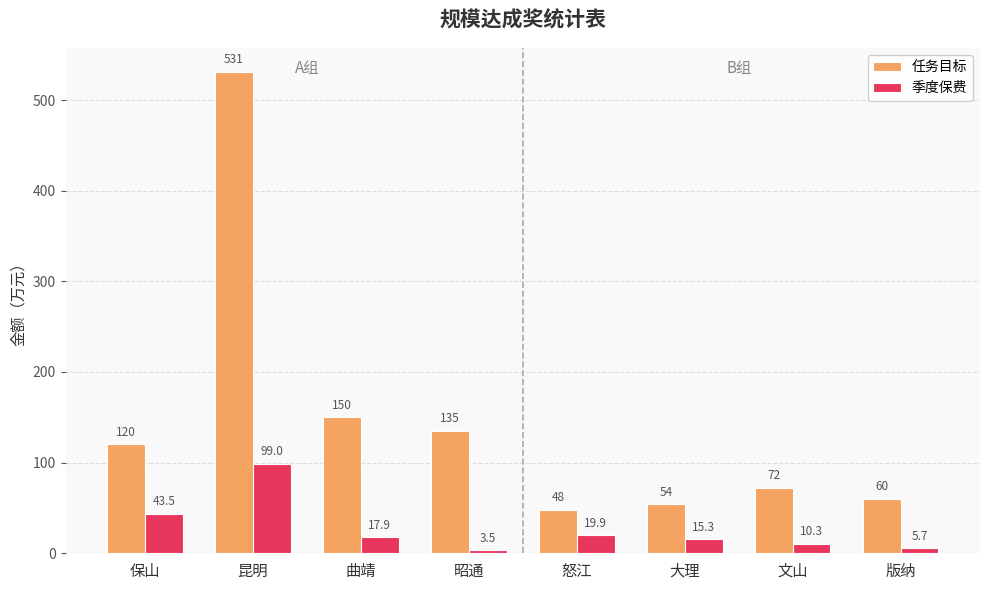

Rank the series by their maximum value, from lowest to highest.

季度保费, 任务目标